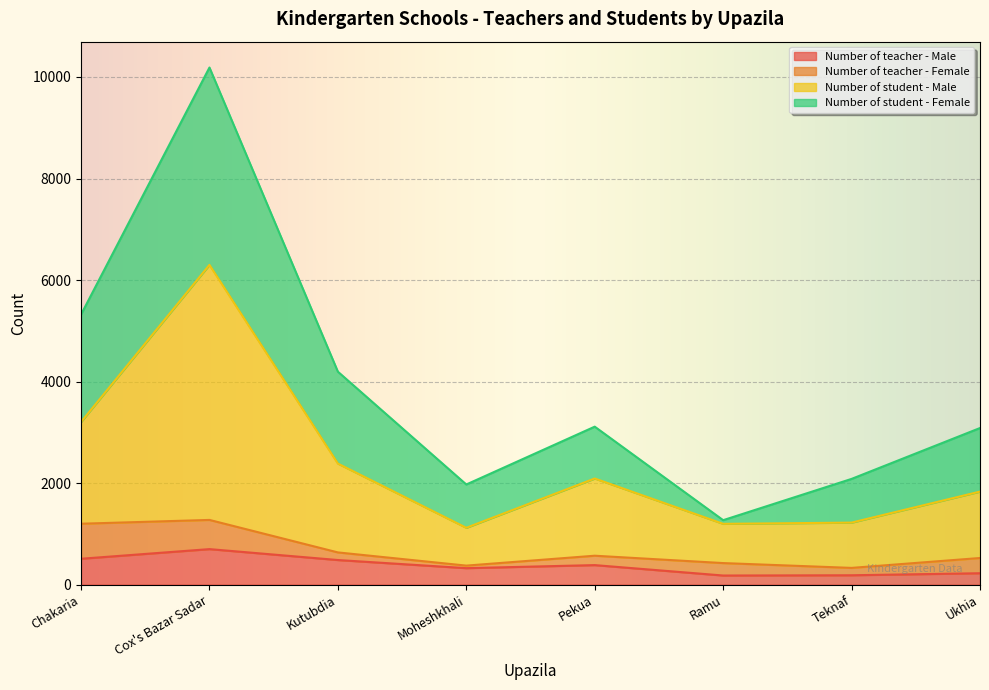

At which label is Number of teacher - Male closest to 440?

Kutubdia